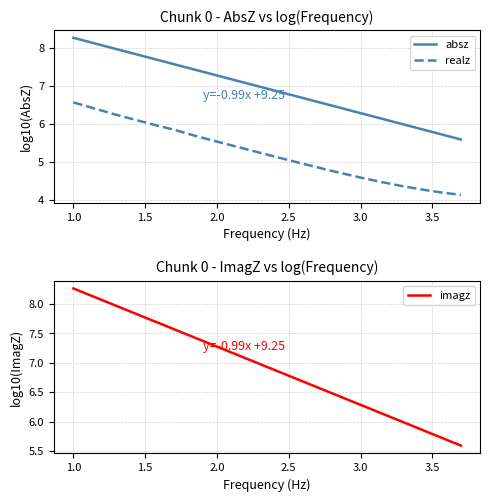

What is the smallest value displayed?

4.1